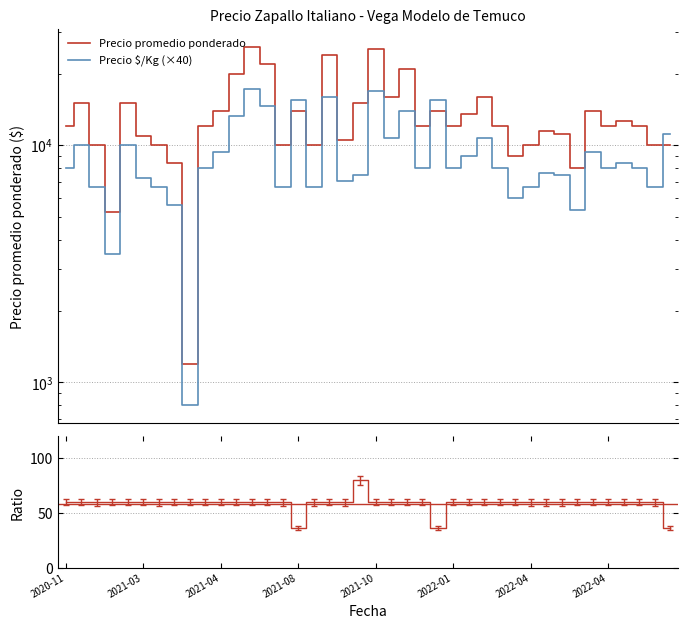

What is the total value across all series at 28?

20000